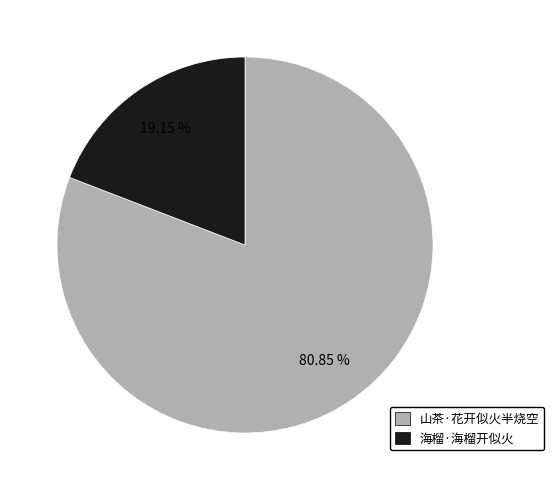

Which category has the smallest portion of the pie?

海榴·海榴开似火